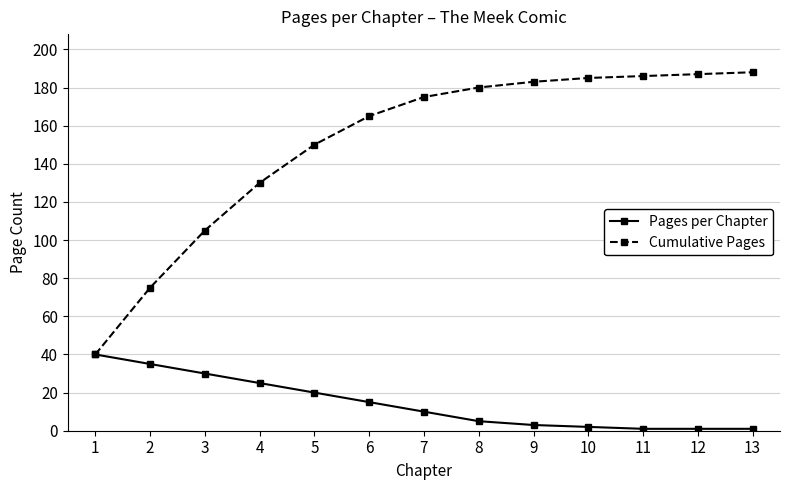

Reading left to right, list all the values displayed in this chart.

Pages per Chapter: 40	35	30	25	20	15	10	5	3	2	1	1	1
Cumulative Pages: 40	75	105	130	150	165	175	180	183	185	186	187	188